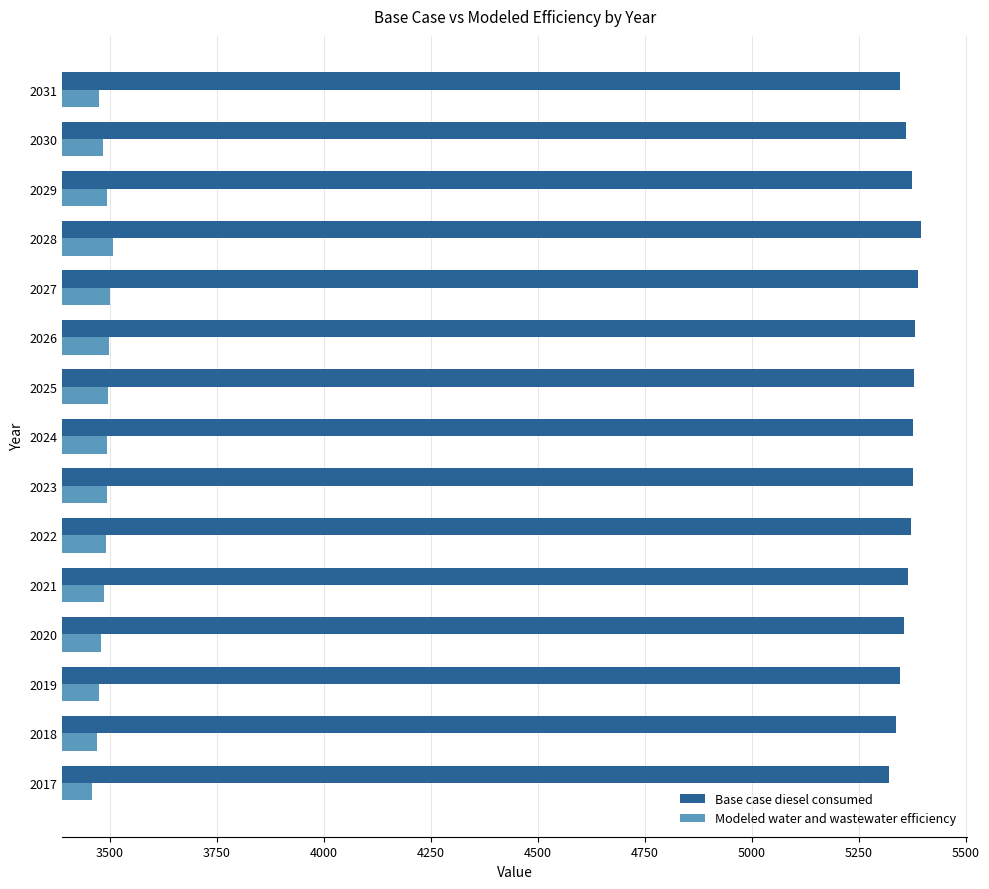

At how many categories does at least one series exceed 4308?

15